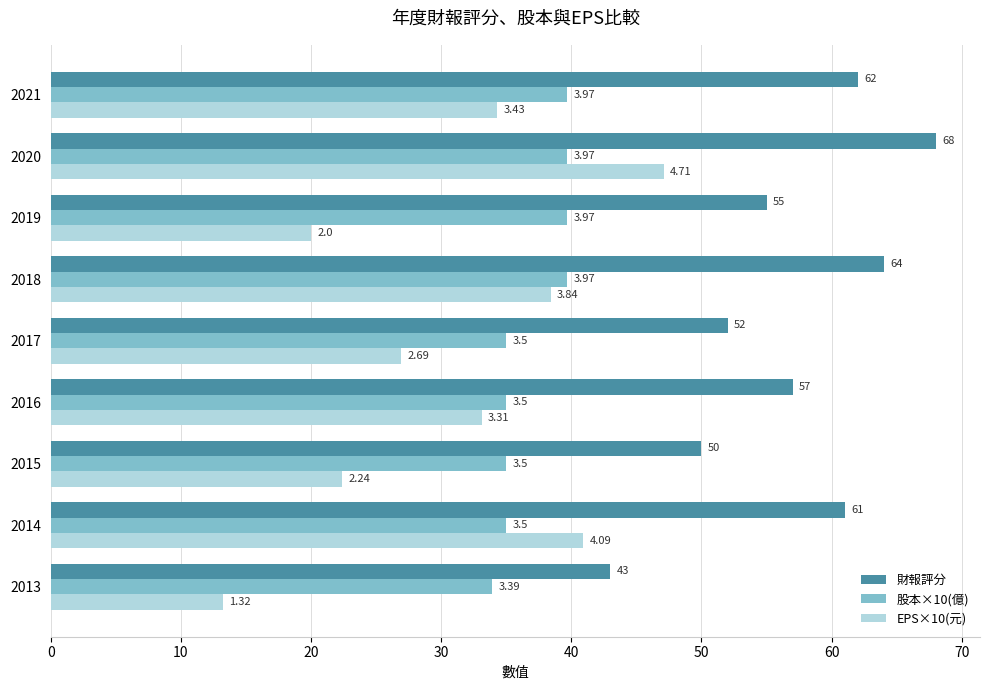

What are all the series names shown in the legend?

財報評分, 股本×10(億), EPS×10(元)